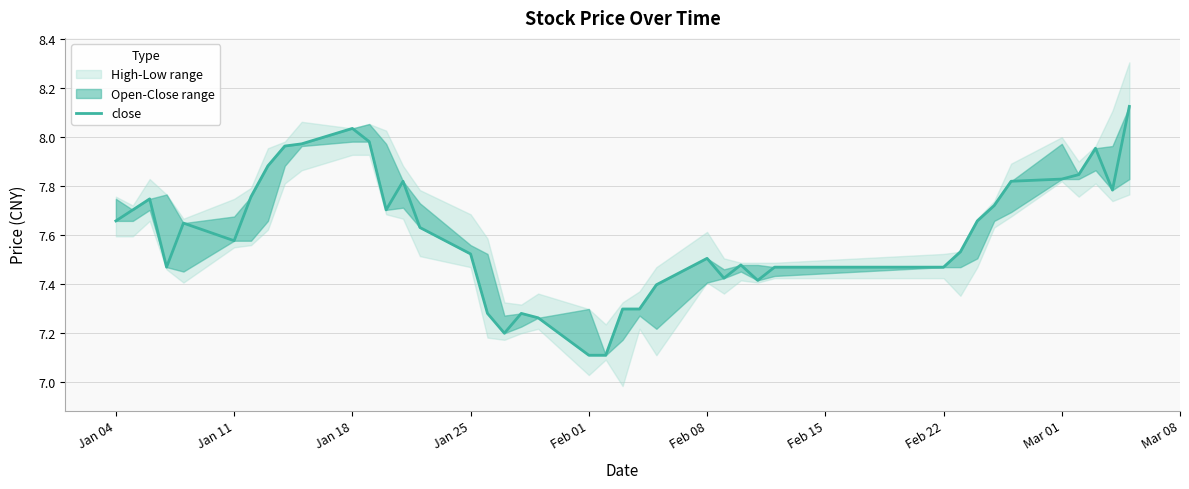

How many points are lower than both their immediate neighbors (excluding endpoints)?

7